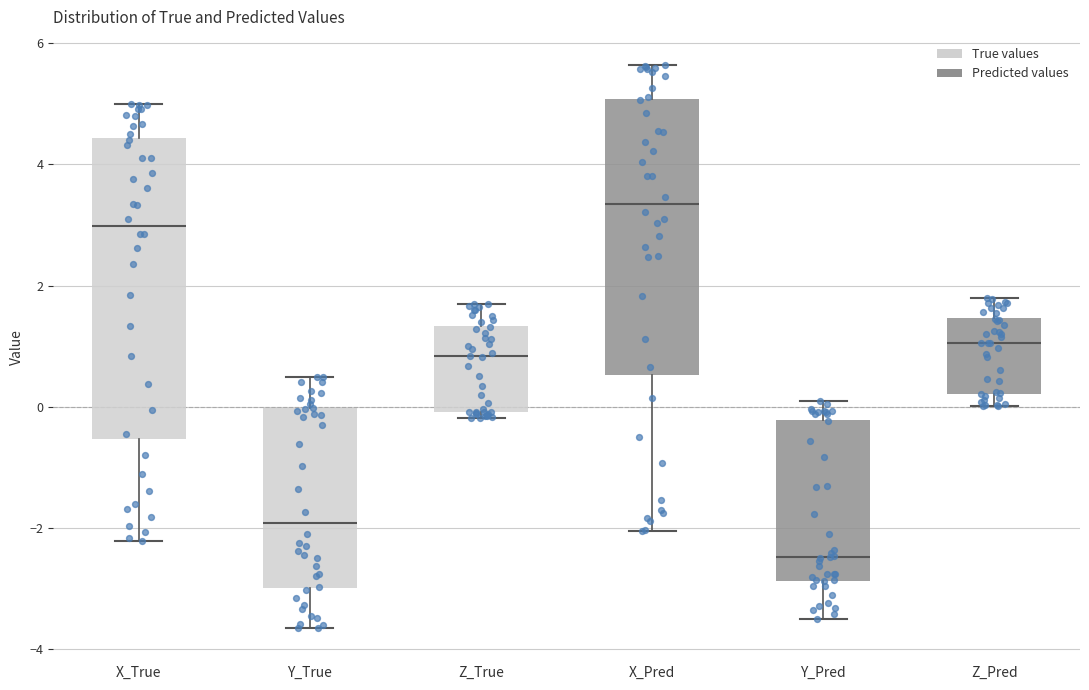

Reading left to right, transcribe this box plot: for each box, give where its median line is, the range the box spans, and where its two whiskers end, as read against the y-axis. The values are not printed on the chart, so give them approximately, as read against the axis.

X_True: median 3.0, box -0.6 to 4.4, whiskers -2.2 to 5.0
Y_True: median -2.0, box -3.0 to 0.0, whiskers -3.6 to 0.4
Z_True: median 0.8, box 0.0 to 1.4, whiskers -0.2 to 1.6
X_Pred: median 3.4, box 0.6 to 5.0, whiskers -2.0 to 5.6
Y_Pred: median -2.4, box -2.8 to -0.2, whiskers -3.4 to 0.0
Z_Pred: median 1.0, box 0.2 to 1.4, whiskers 0.0 to 1.8